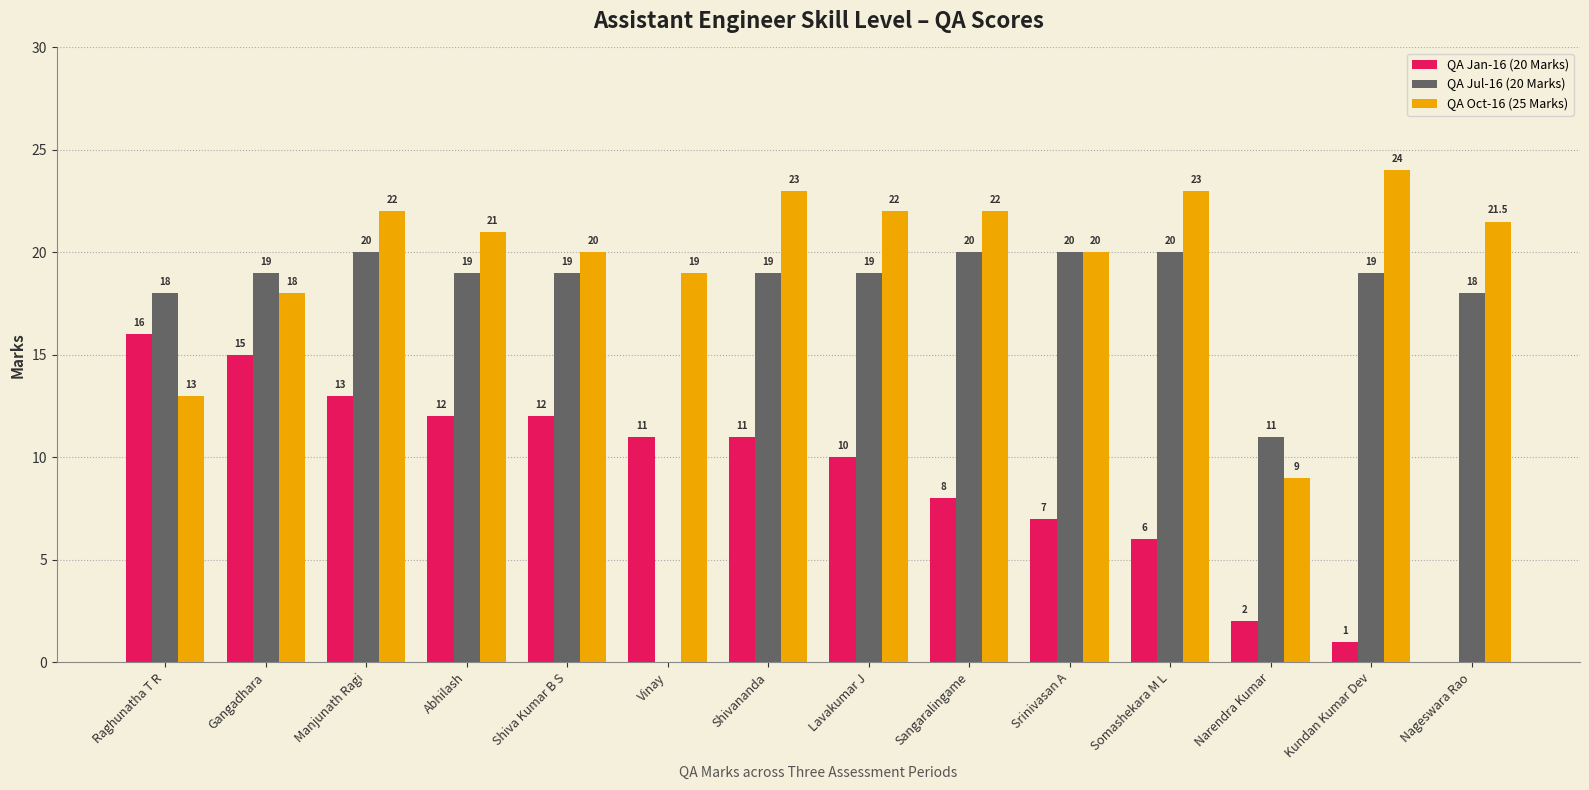

True or false: QA Oct-16 (25 Marks) has a value of 19.0 at Vinay.

True